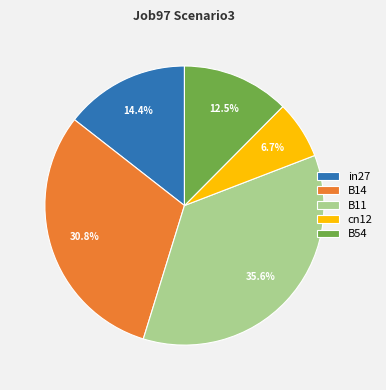

Rank the categories by value from highest to lowest.

B11, B14, in27, B54, cn12